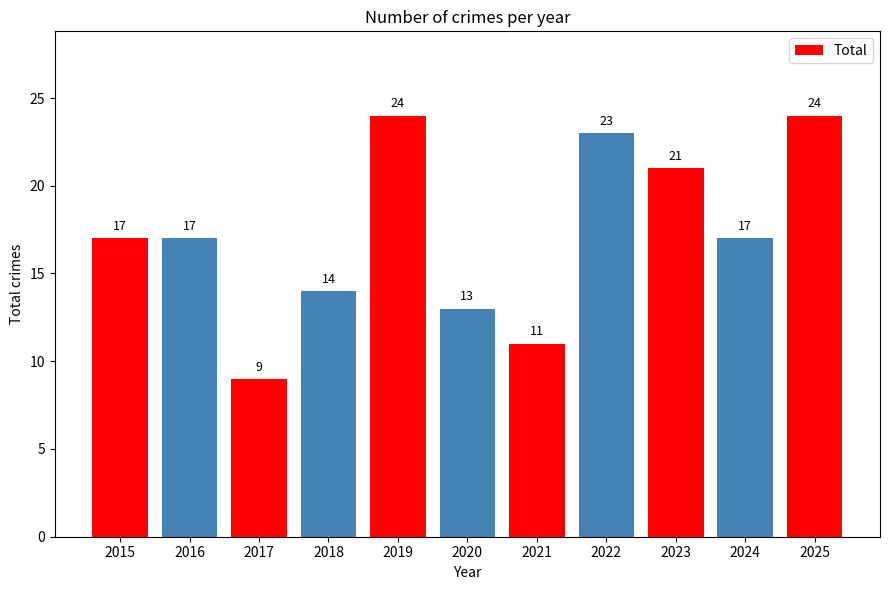

The value at 2015 is 27. True or false?

False